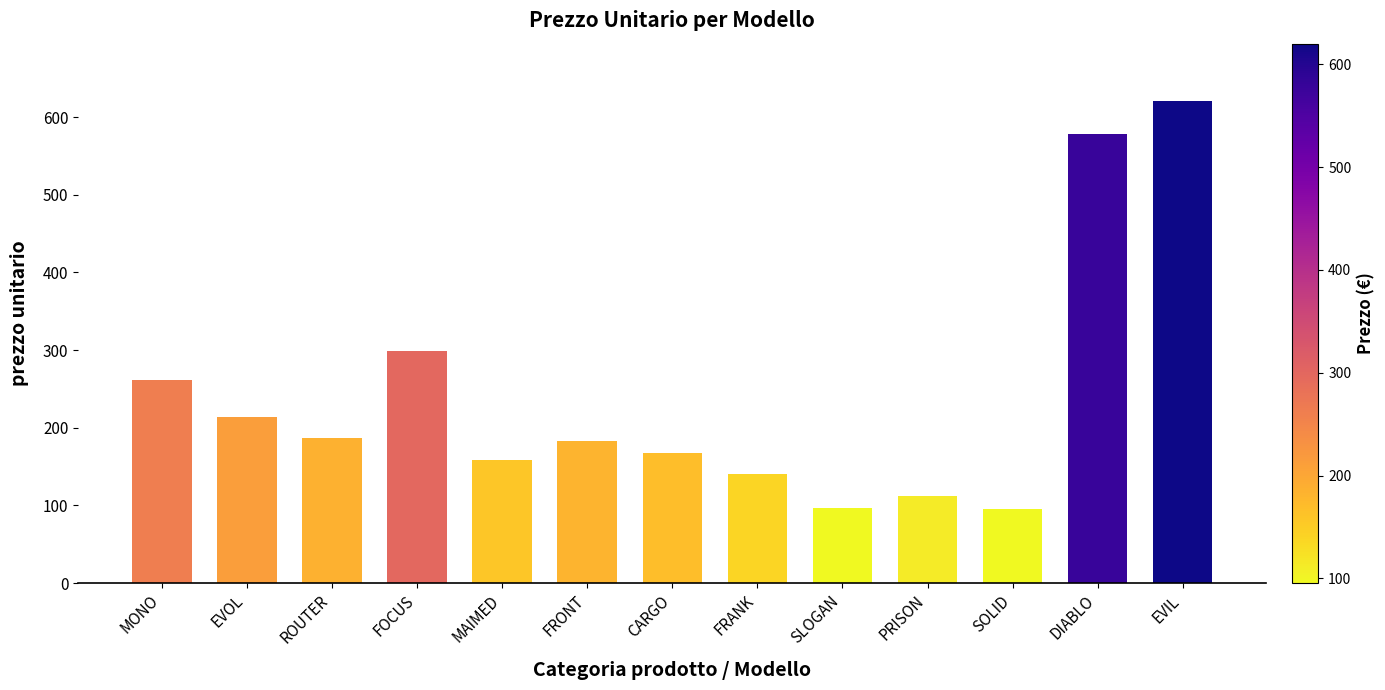

Read the value at SOLID.

95.5